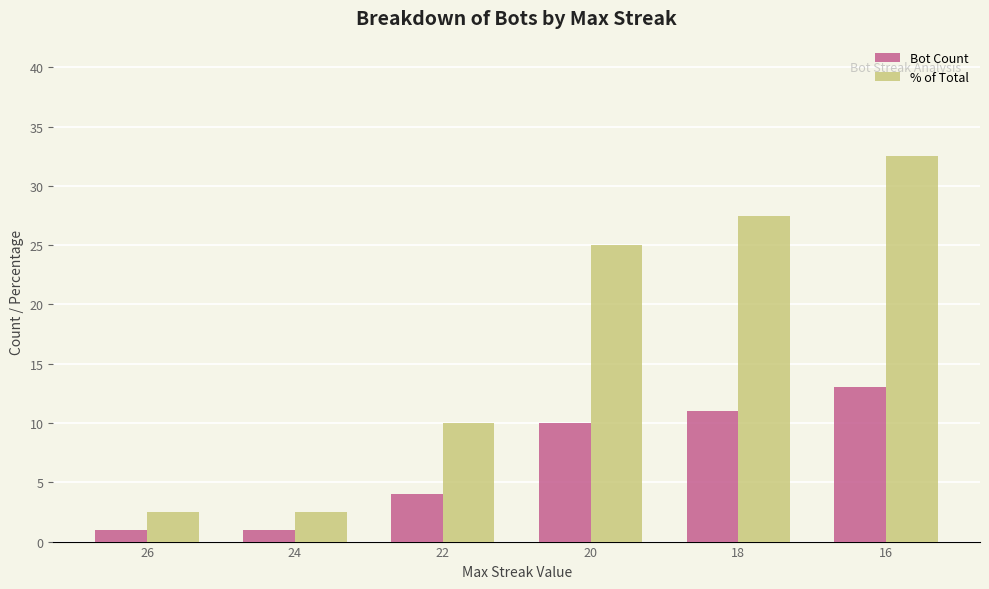

Reading right to left, list all the values displayed in this chart.

Bot Count: 16=13.0	18=11.0	20=10.0	22=4.0	24=1.0	26=1.0
% of Total: 16=32.5	18=27.5	20=25.0	22=10.0	24=2.5	26=2.5